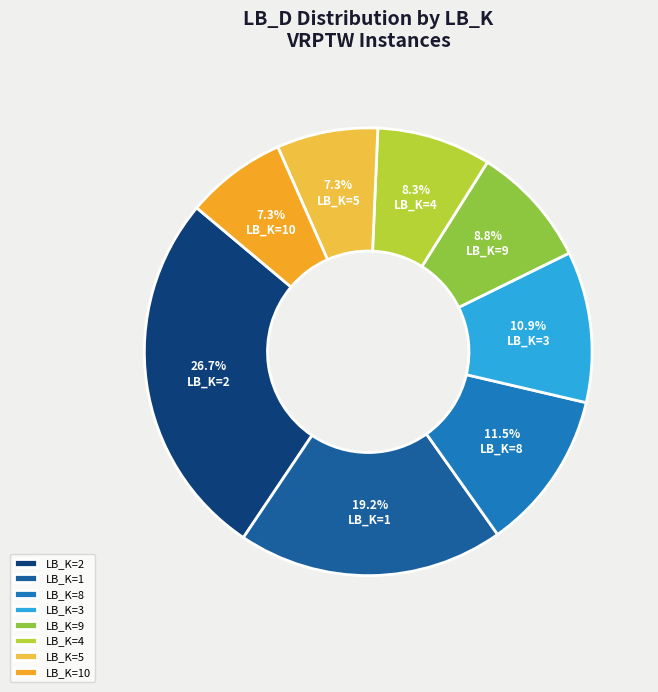

To the nearest percent, what is the difference between the largest and smallest slice percentages?

19%